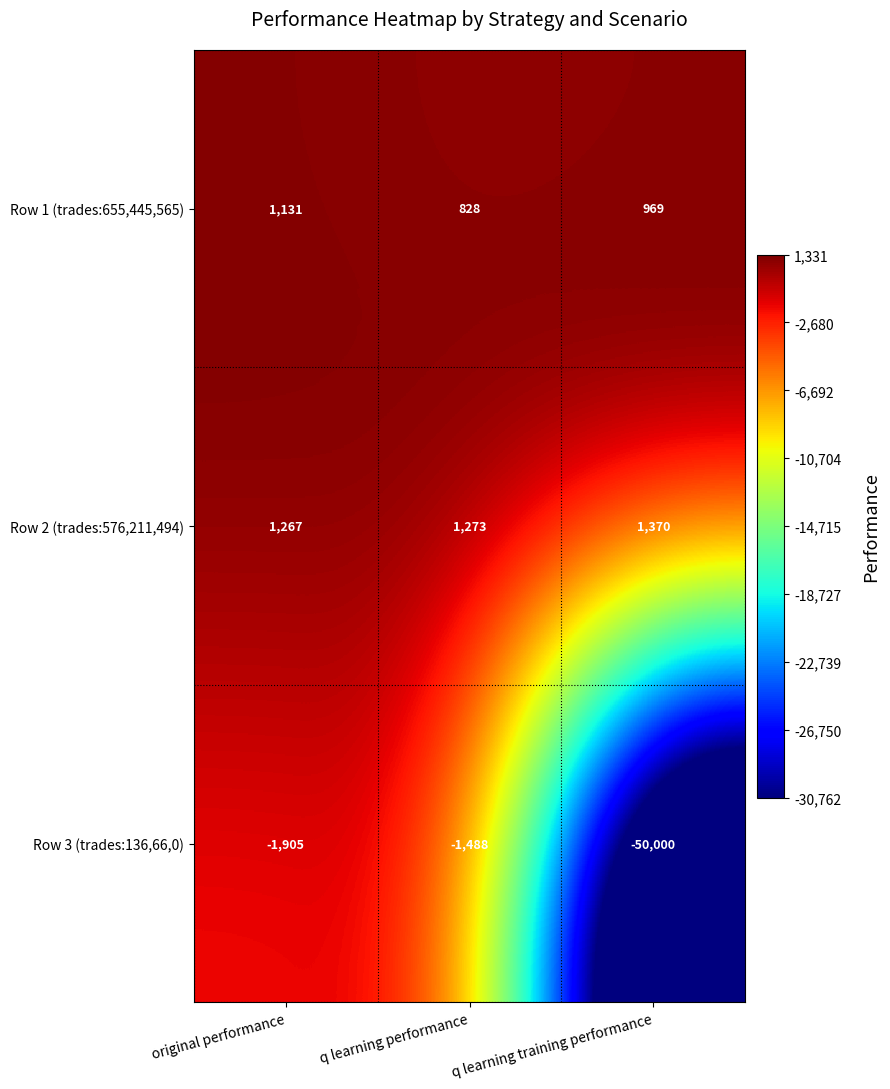

Which series changed the most between original performance and q learning training performance?

Row 3 (trades:136,66,0)